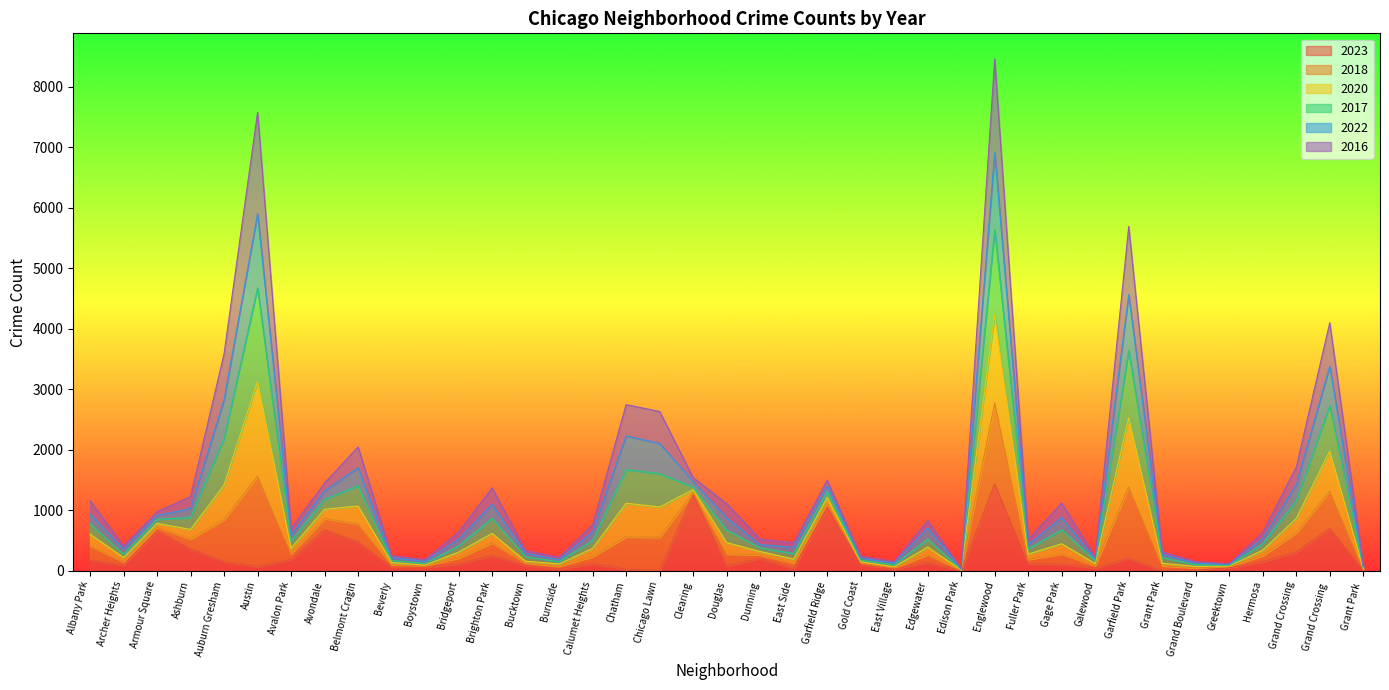

What is the total value across all series at Garfield Park?

5690